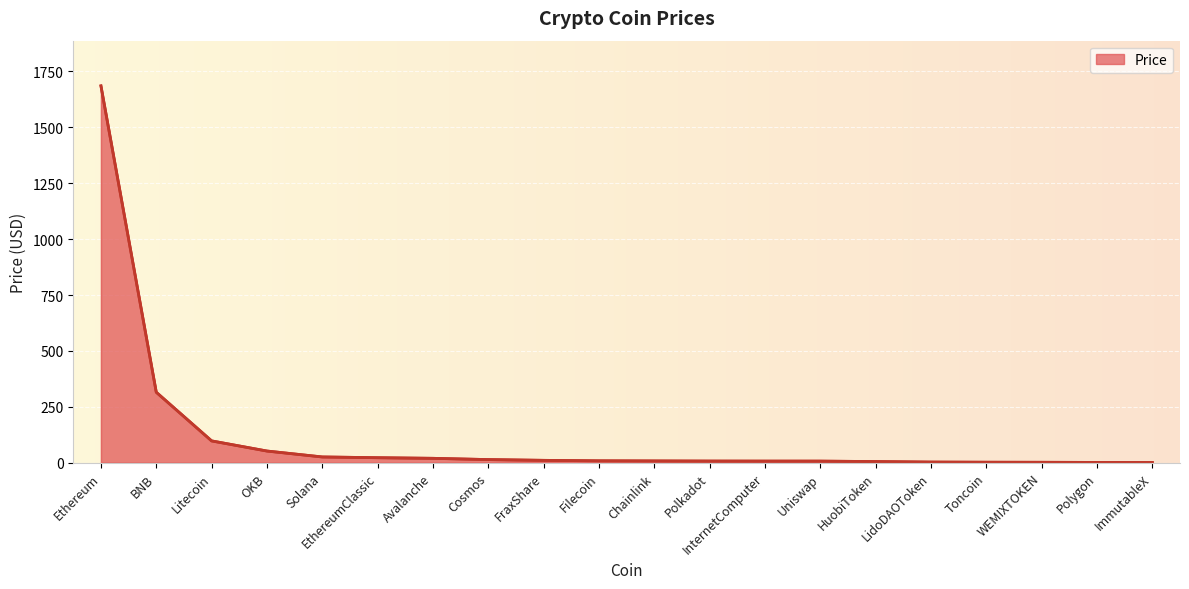

What is the change in value from Solana to Cosmos?

-11.8